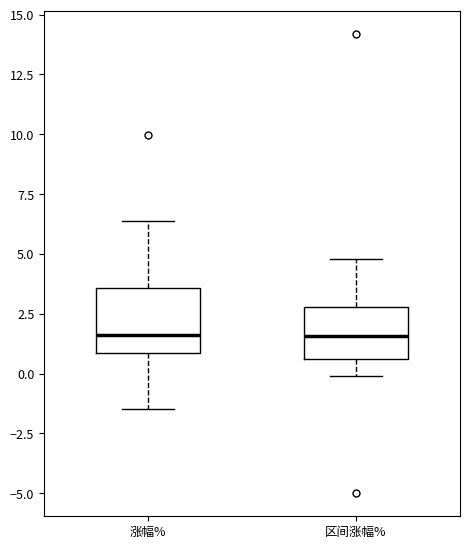

Where does the median line of the box for 区间涨幅% sit on the y-axis? The values are not printed on the chart, so give them approximately, as read against the axis.

1.5